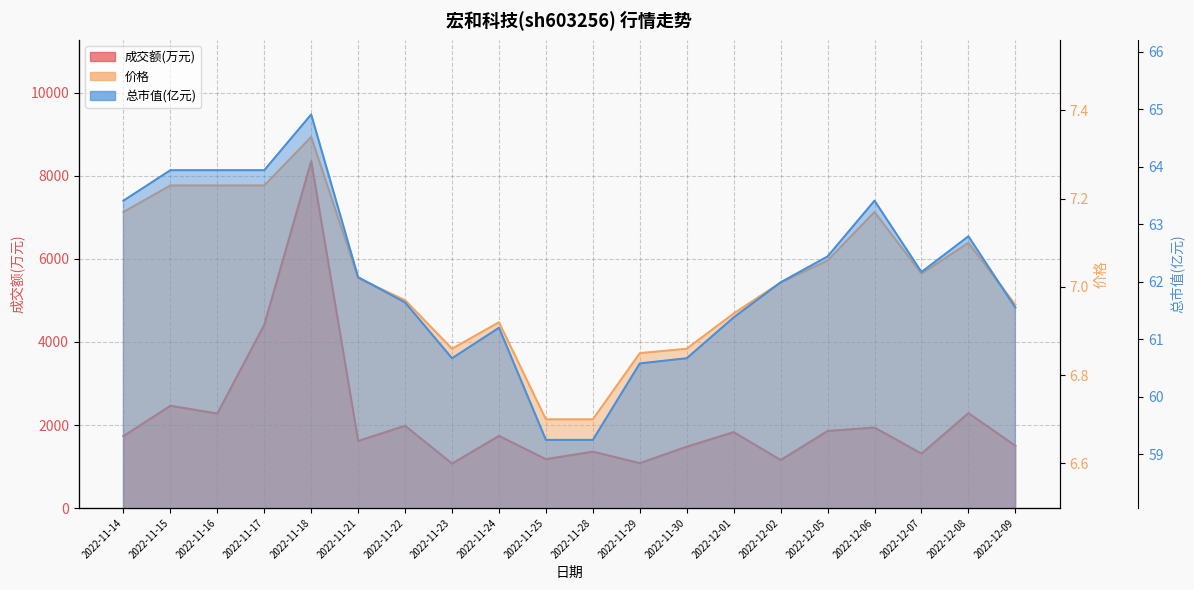

The 价格 series shows 6.9 at 2022-11-24. True or false?

True